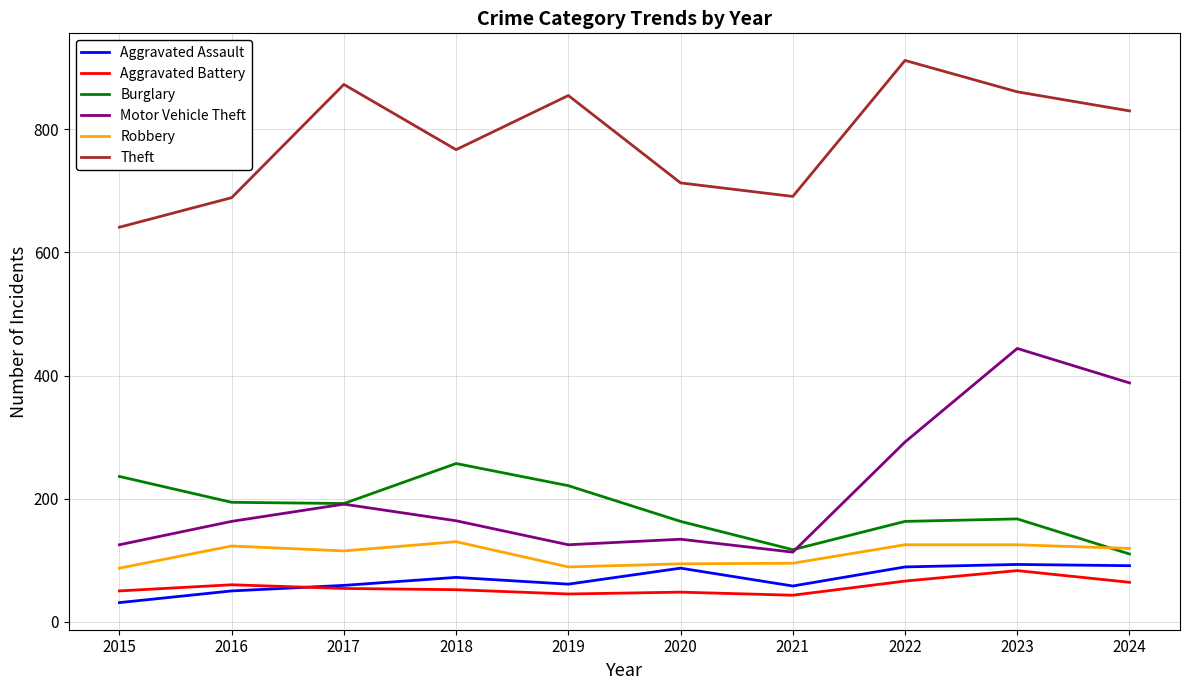

True or false: Aggravated Assault has a value of 108 at 2018.

False